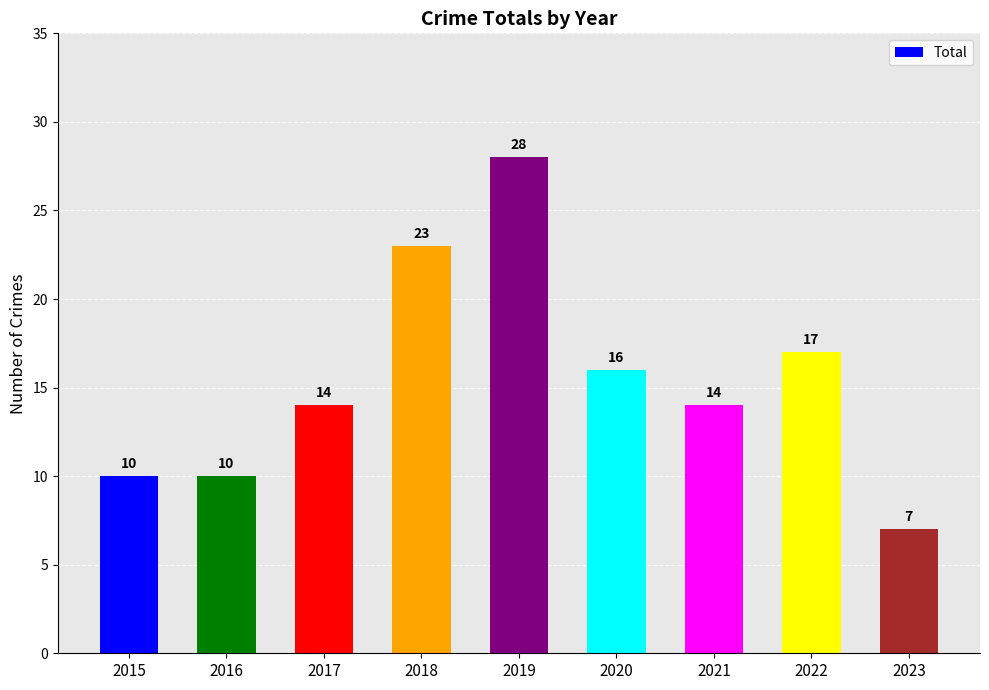

Is it true that the value at 2020 is 16?

True